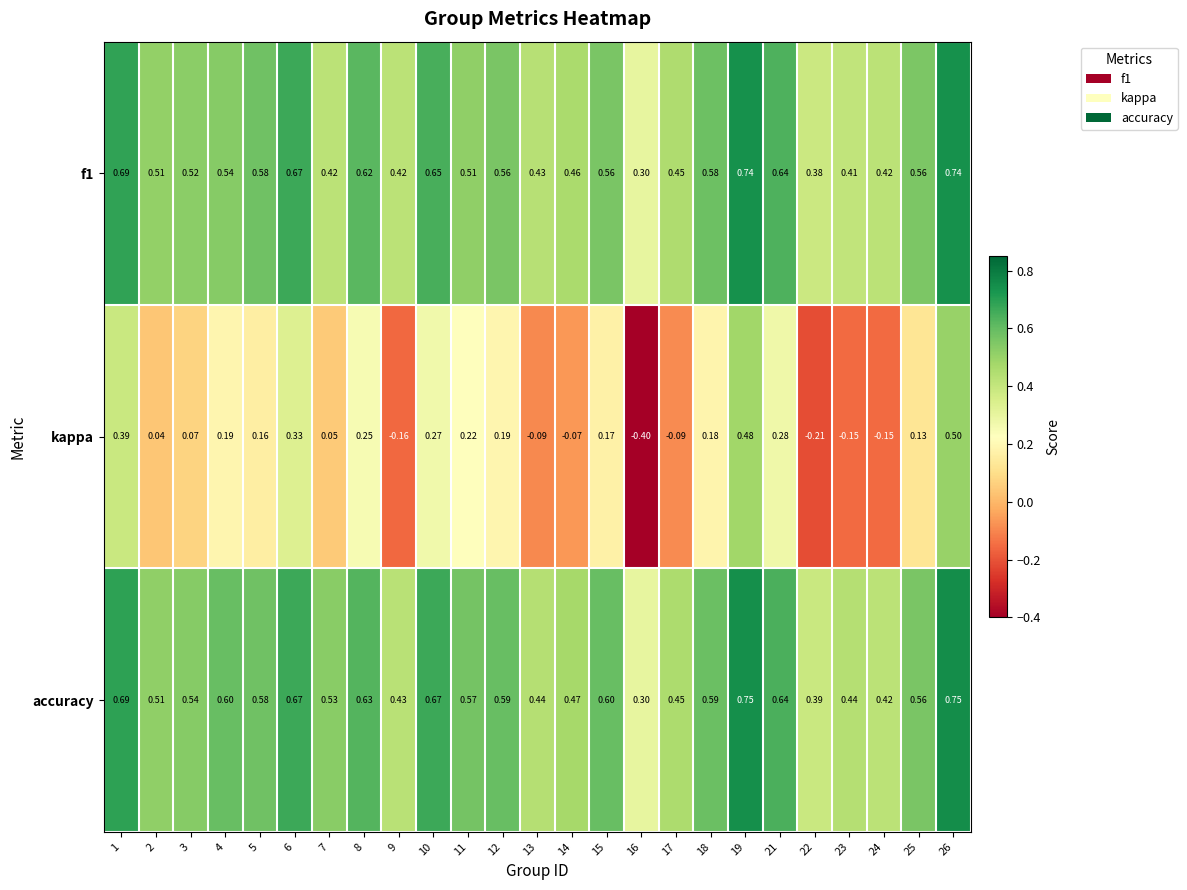

At 13, list the series in order from largest to smallest.

accuracy, f1, kappa